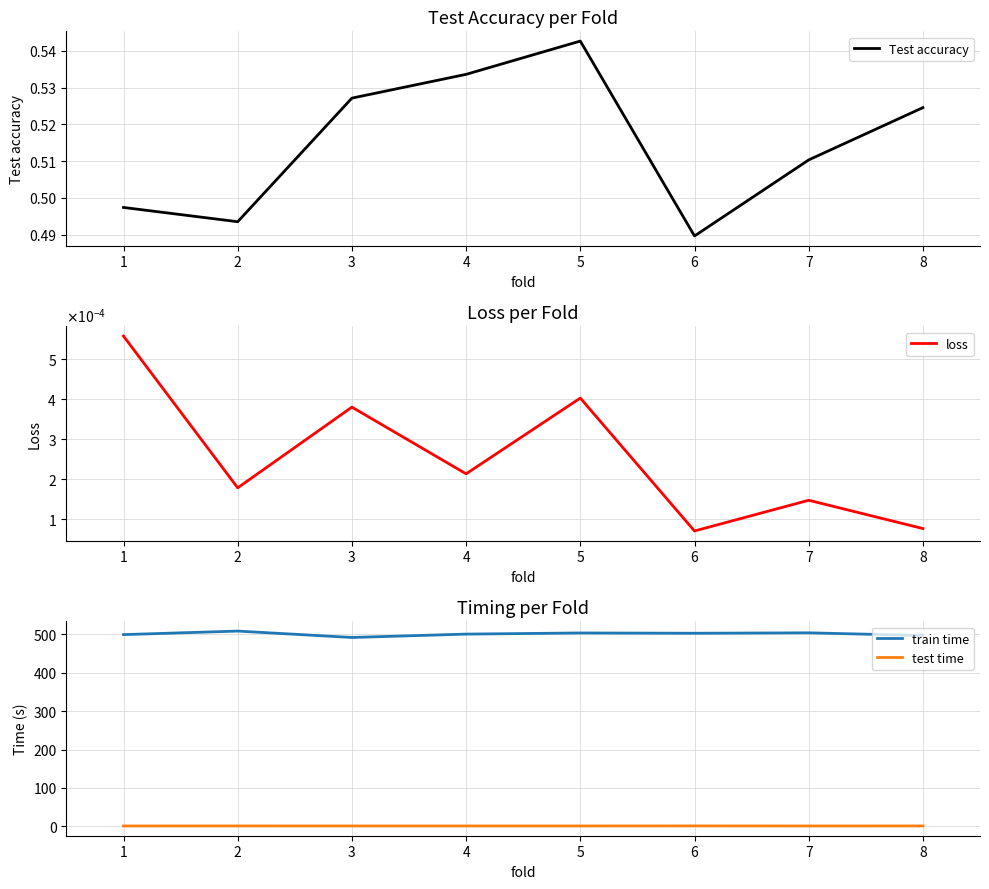

How many data points does each series have?

8